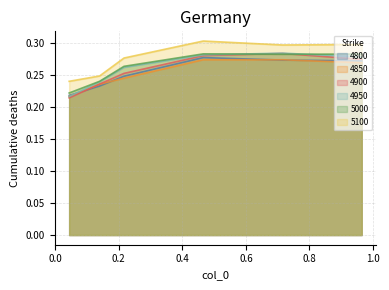

Rank the categories by 5100 value from highest to lowest.

0.4657534246575342, 0.9643835616438357, 0.7150684931506849, 0.2164383561643836, 0.1397260273972603, 0.04383561643835616